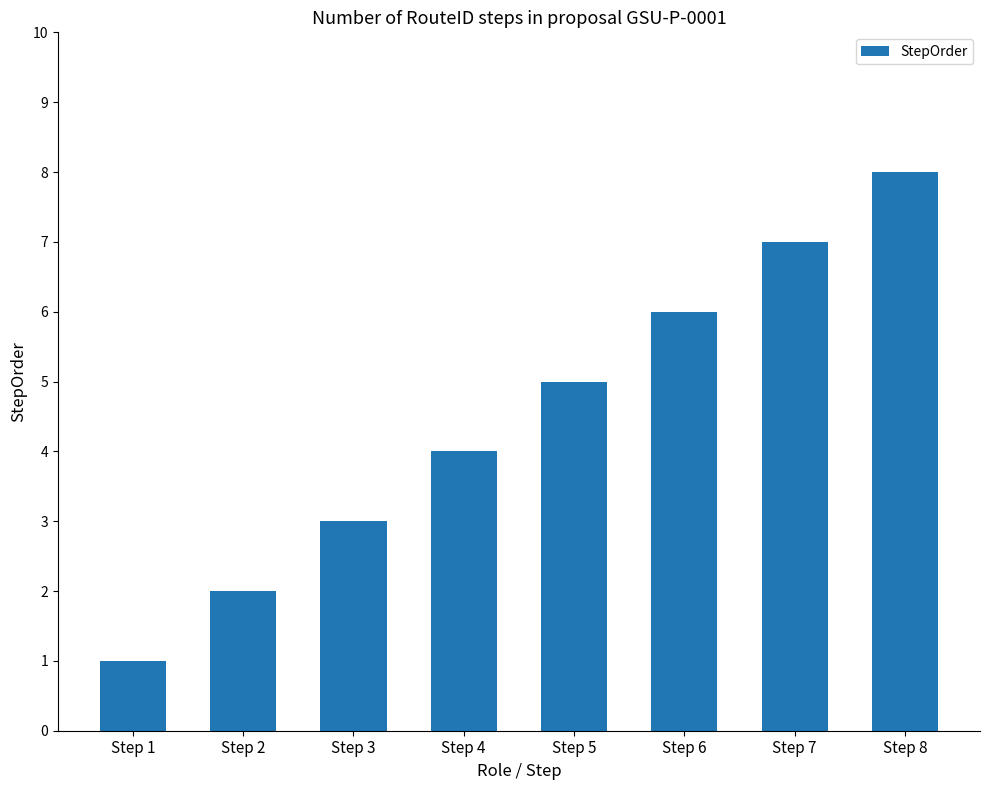

What is the value of the 4th bar from the left?

4